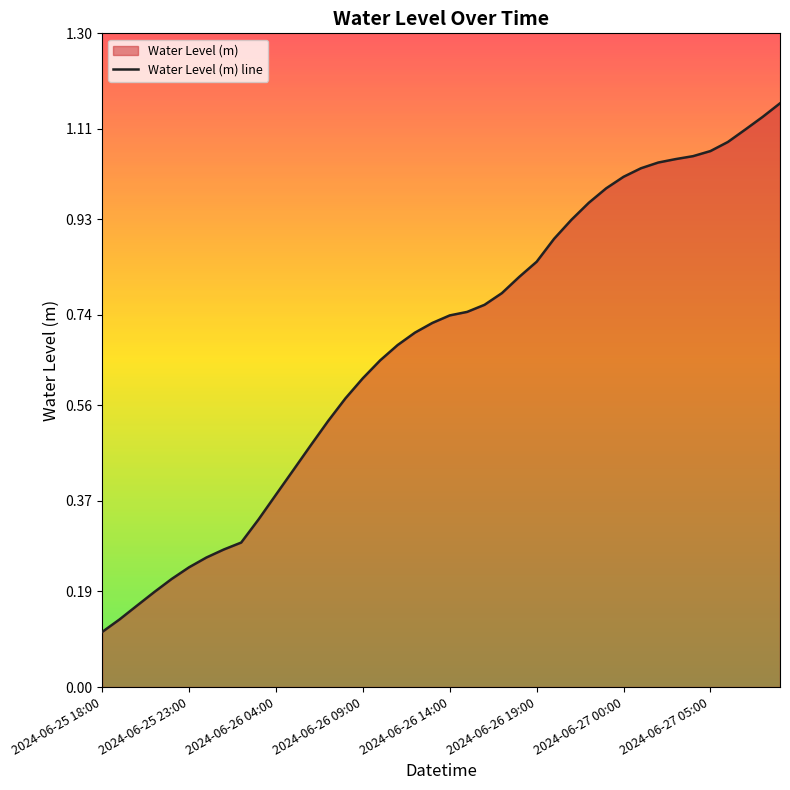

True or false: there are more than 2 points higher than both neighbors.

False